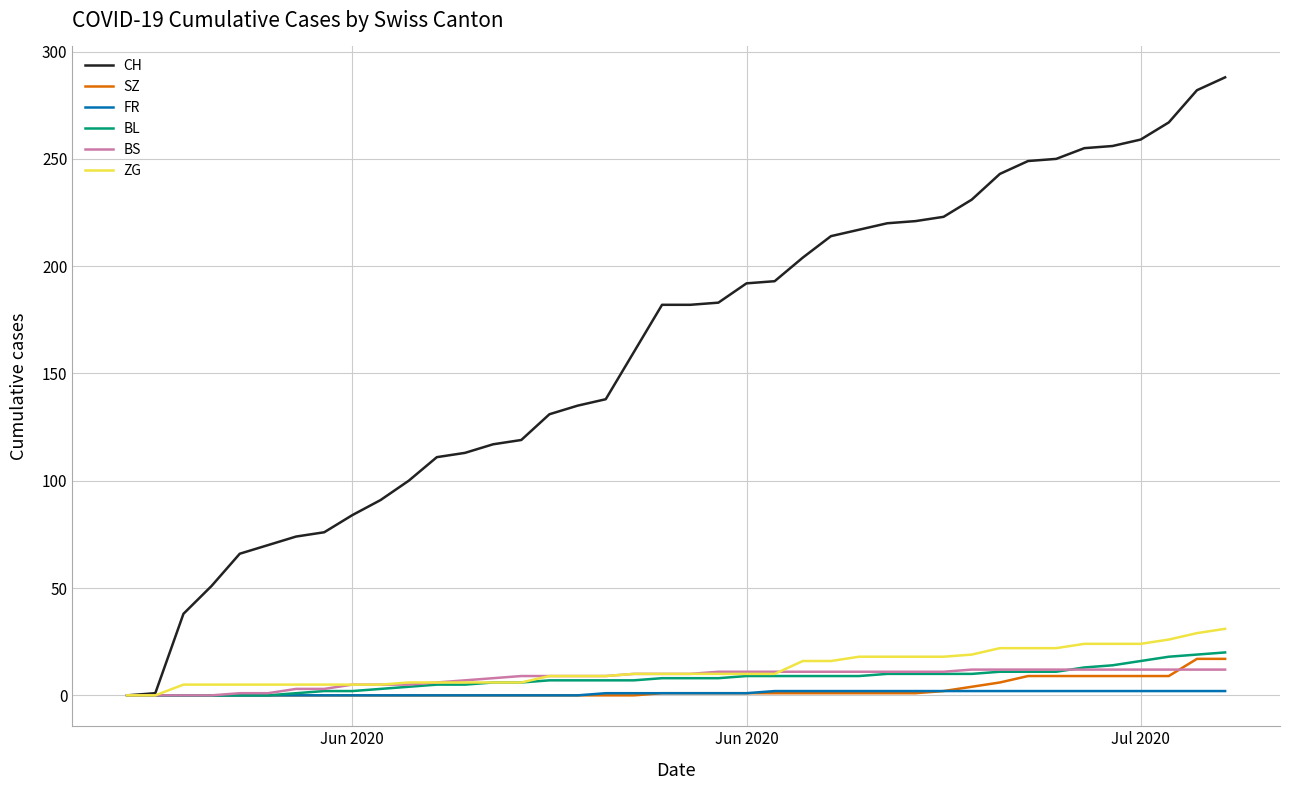

What is the average value of the FR series?

1